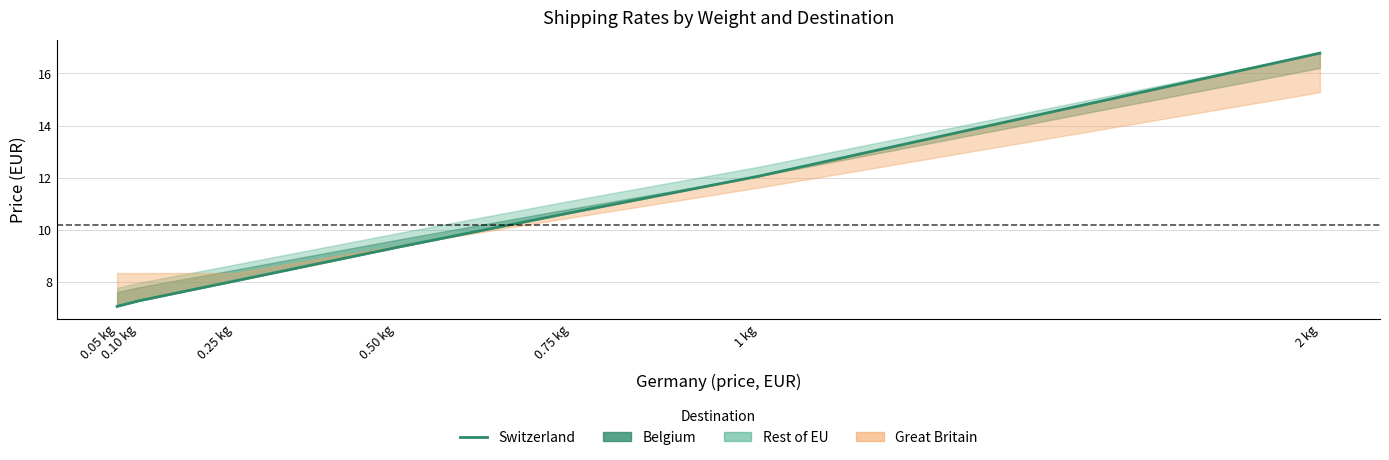

List the labels in order of value, largest first.

2 kg, 1 kg, 0.75 kg, 0.50 kg, 0.25 kg, 0.10 kg, 0.05 kg